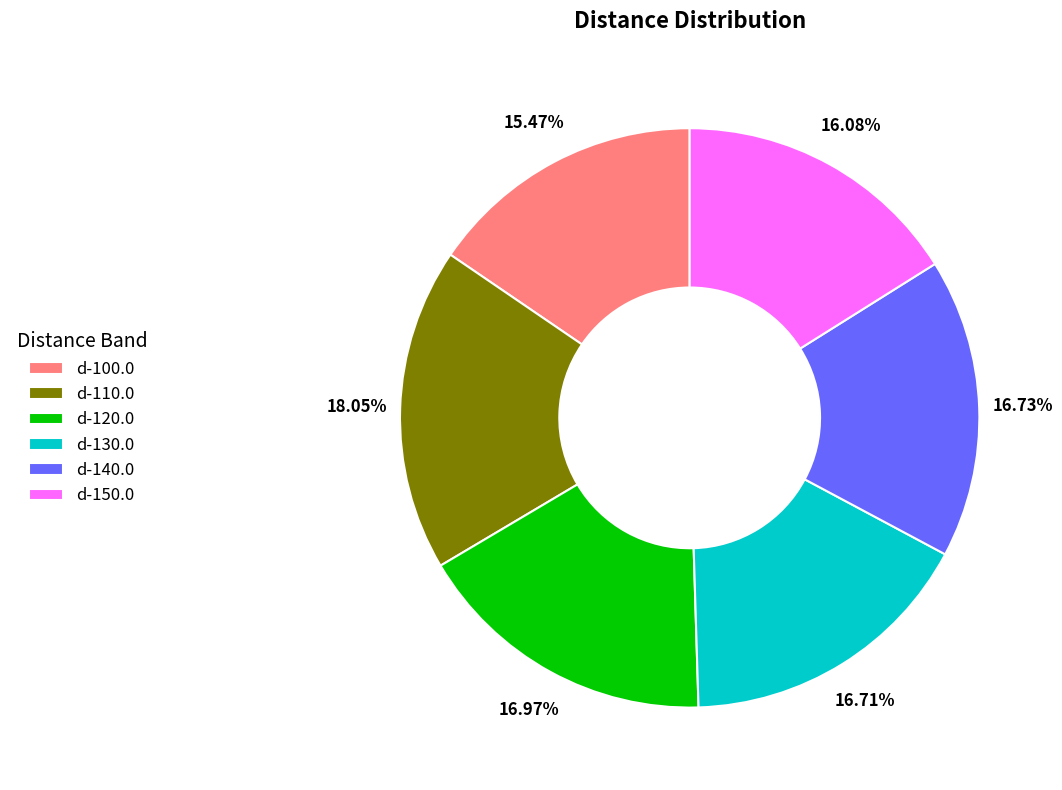

Do d-150.0 and d-130.0 together represent more than half of the pie?

No